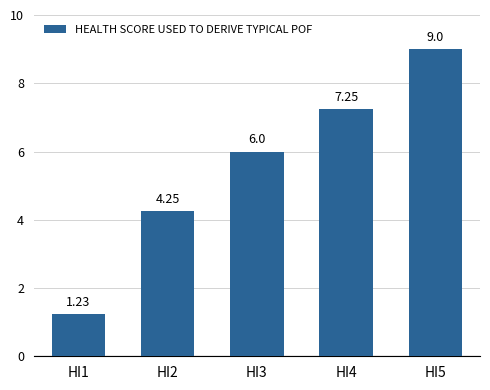

How many bars are there in total?

5